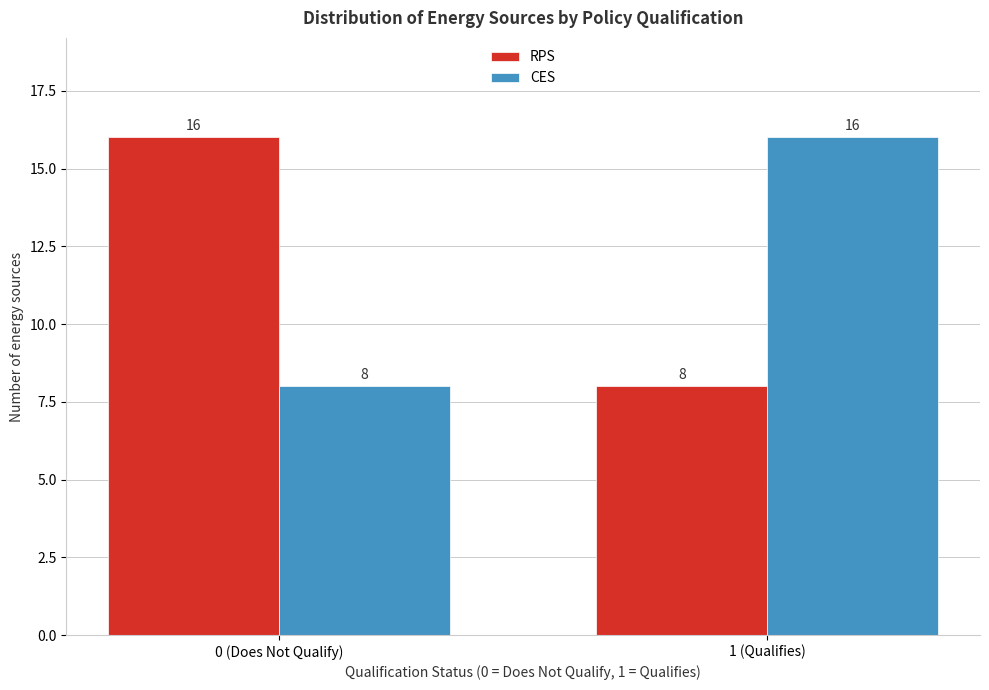

Reading right to left, transcribe all the data shown in this chart.

RPS: 1 (Qualifies)=8	0 (Does Not Qualify)=16
CES: 1 (Qualifies)=16	0 (Does Not Qualify)=8